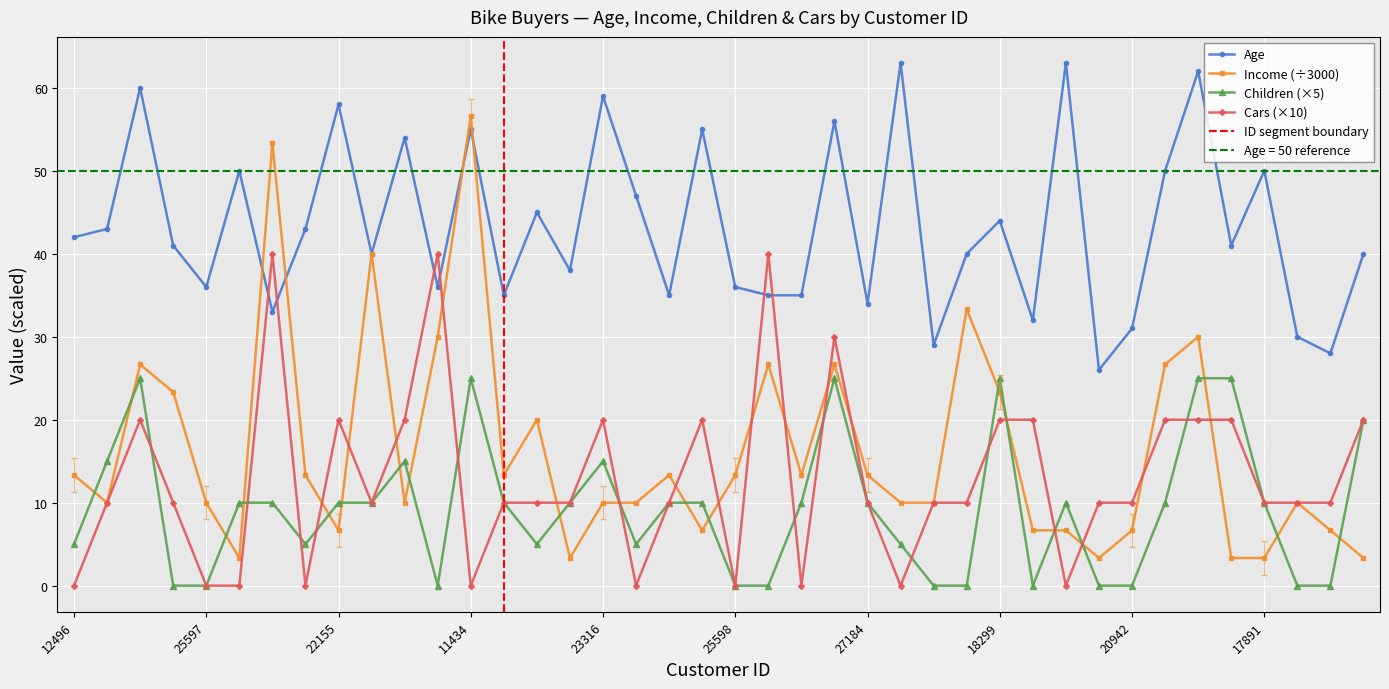

True or false: Children and Cars cross at least once.

True